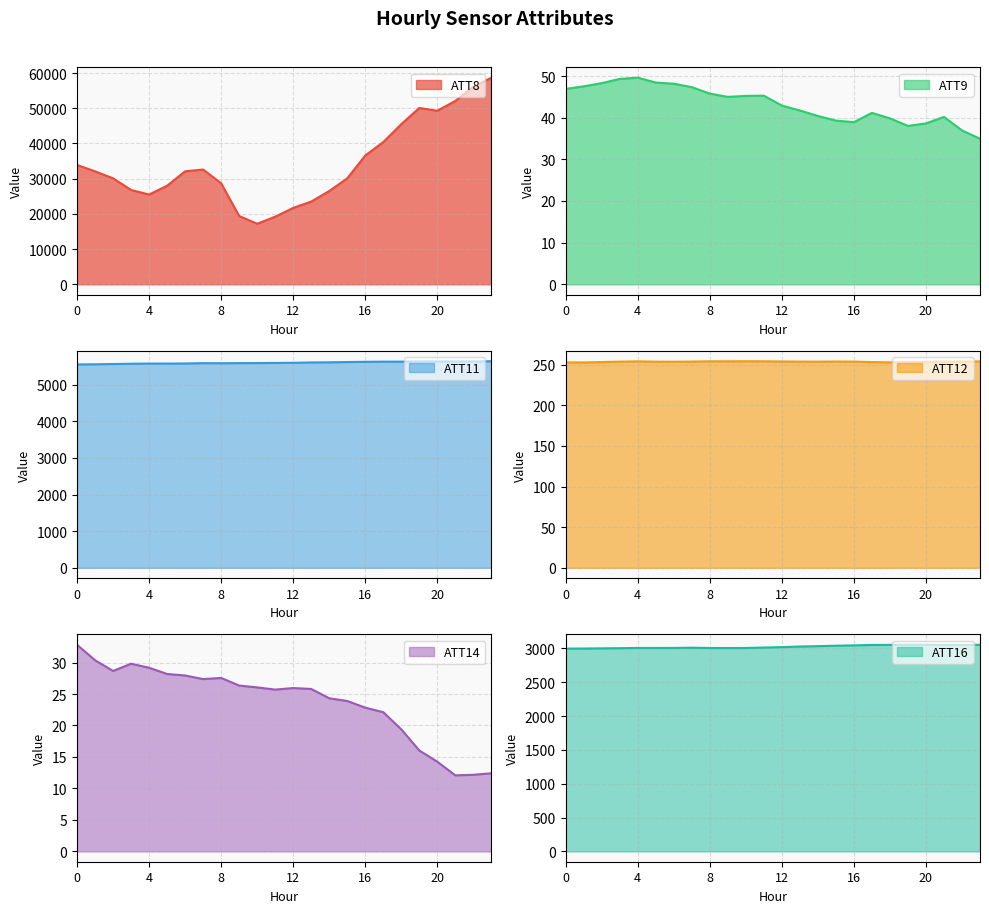

Rank the series by their maximum value, from lowest to highest.

ATT14, ATT9, ATT12, ATT16, ATT11, ATT8